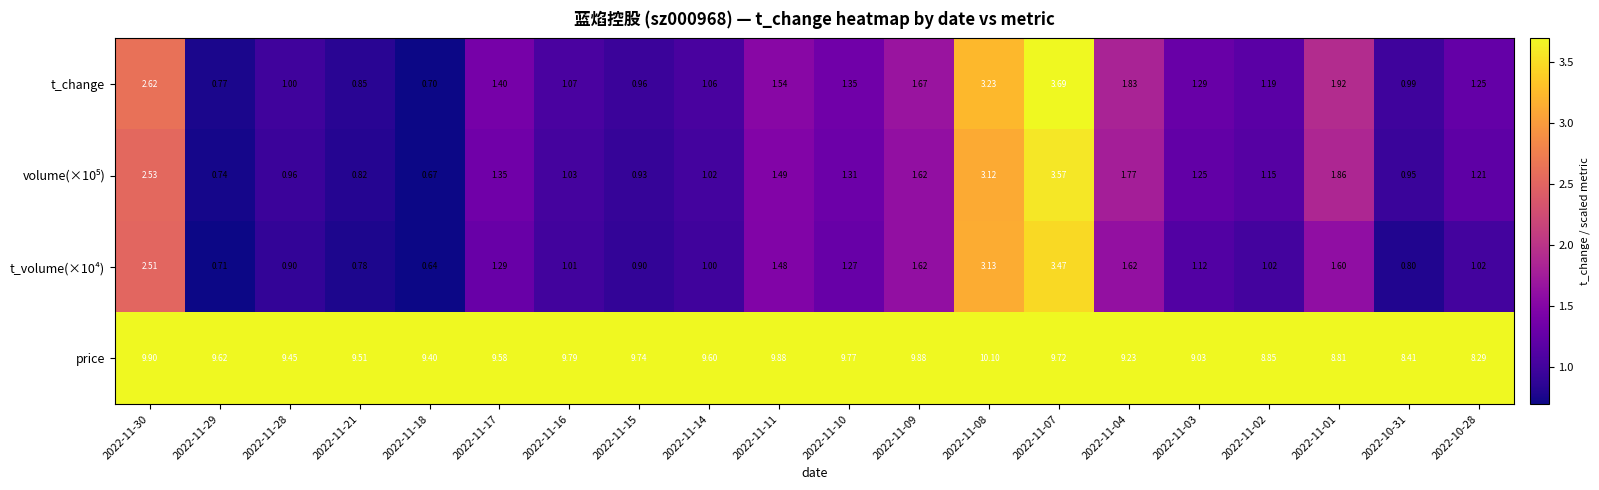

What is the total value across all series at 2022-11-16?

12.9